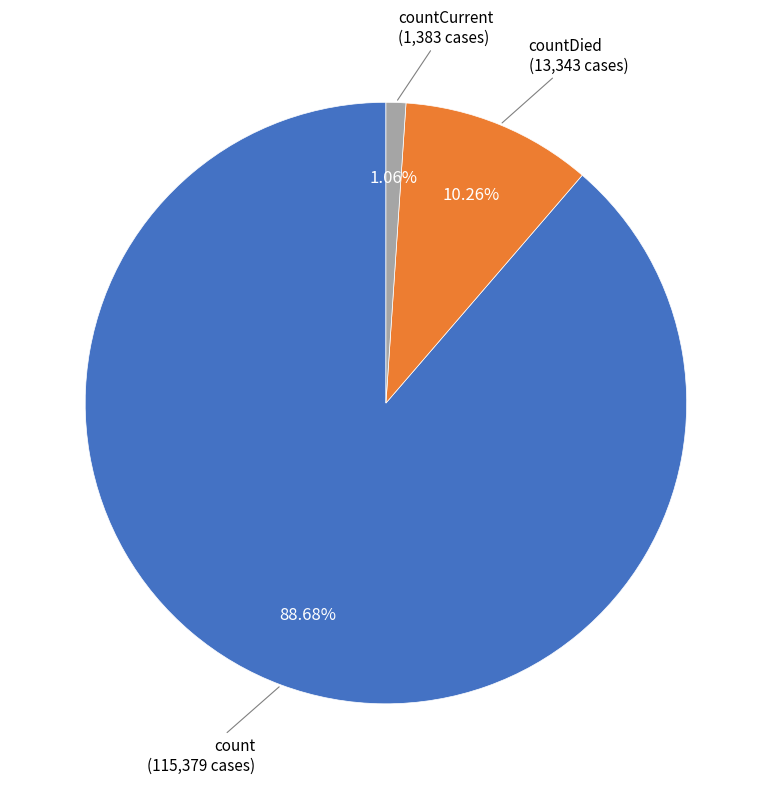

To the nearest percent, what is the difference between the largest and smallest slice percentages?

88%